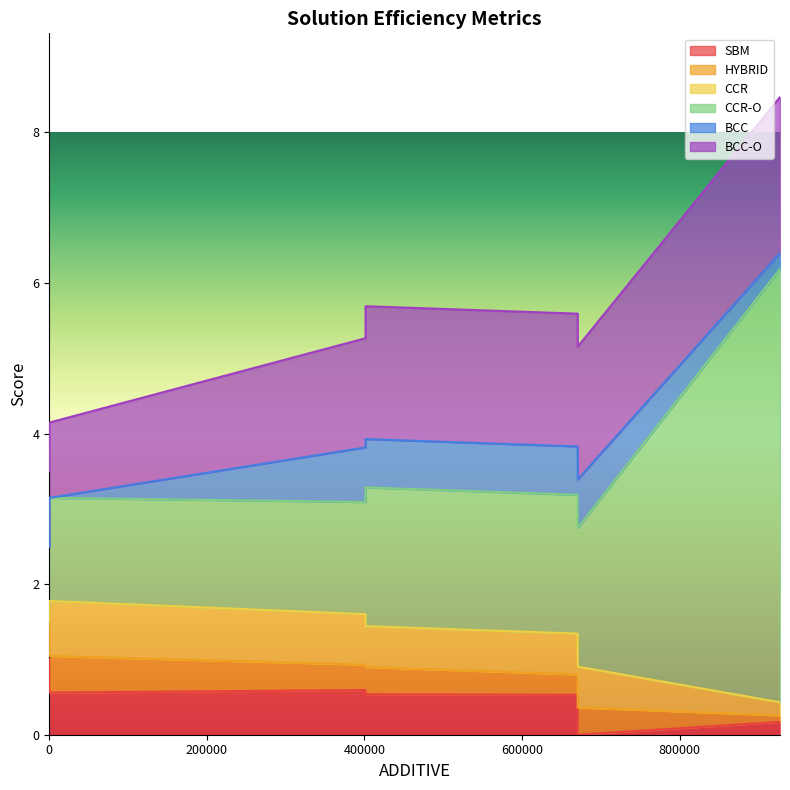

Which series has the largest total across all categories?

CCR-O